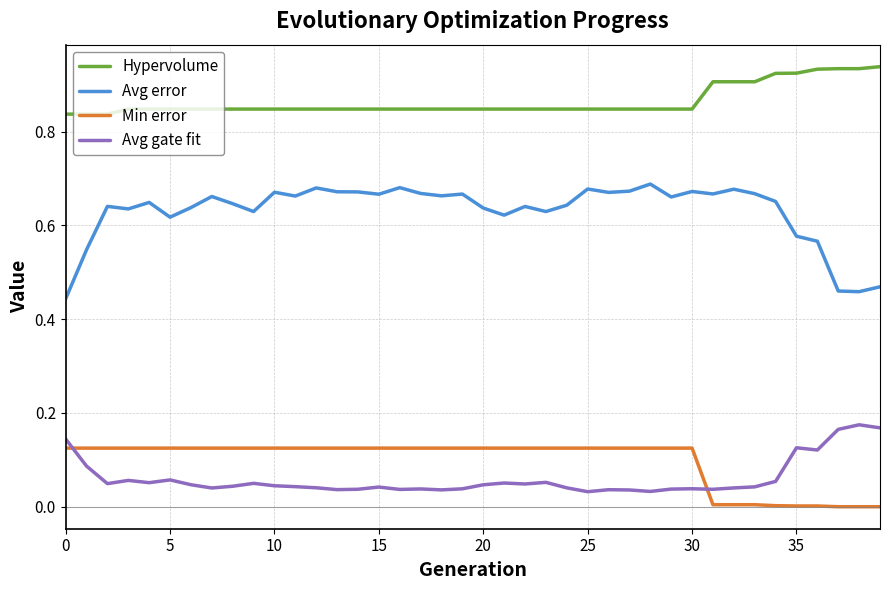

Which series has the widest spread of values?

Avg error